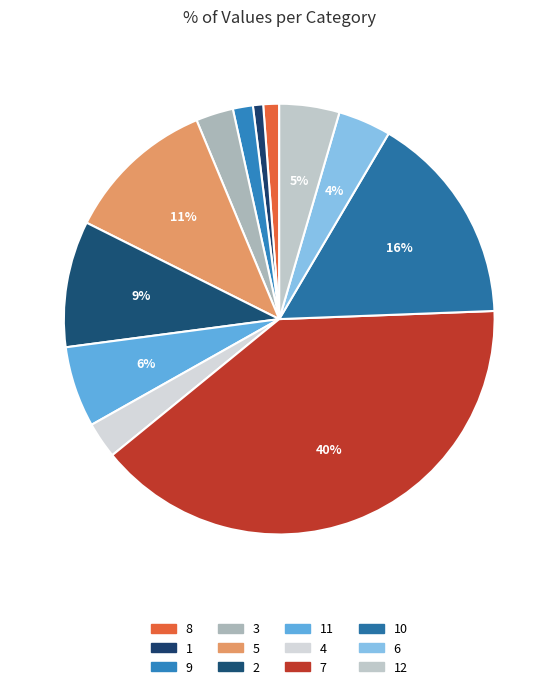

Rank the categories by value from lowest to highest.

1, 8, 9, 4, 3, 6, 12, 11, 2, 5, 10, 7